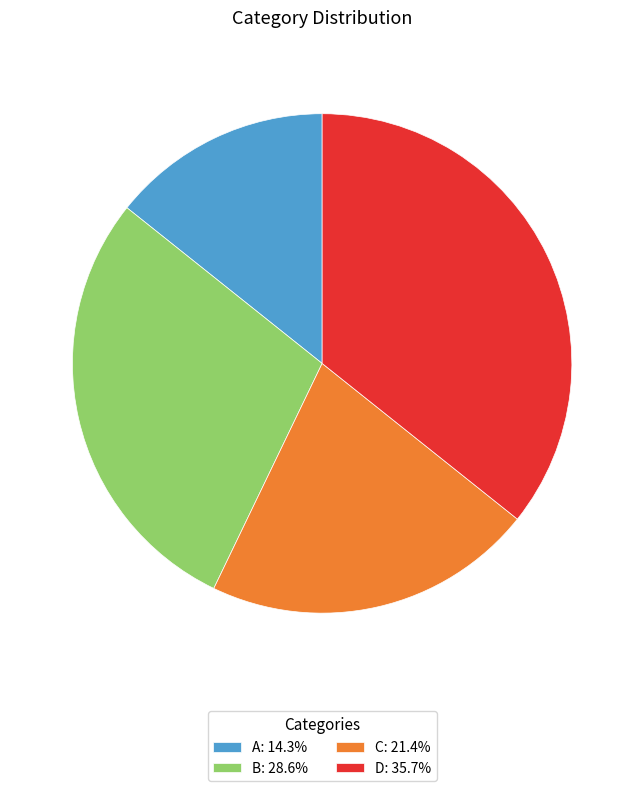

Is D: 35.7% the majority of the pie?

No